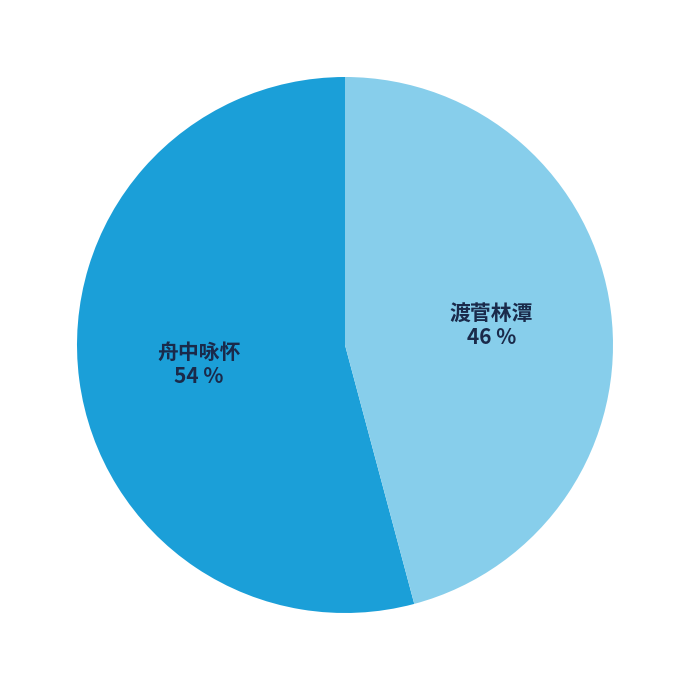

Count the number of slices in the pie.

2